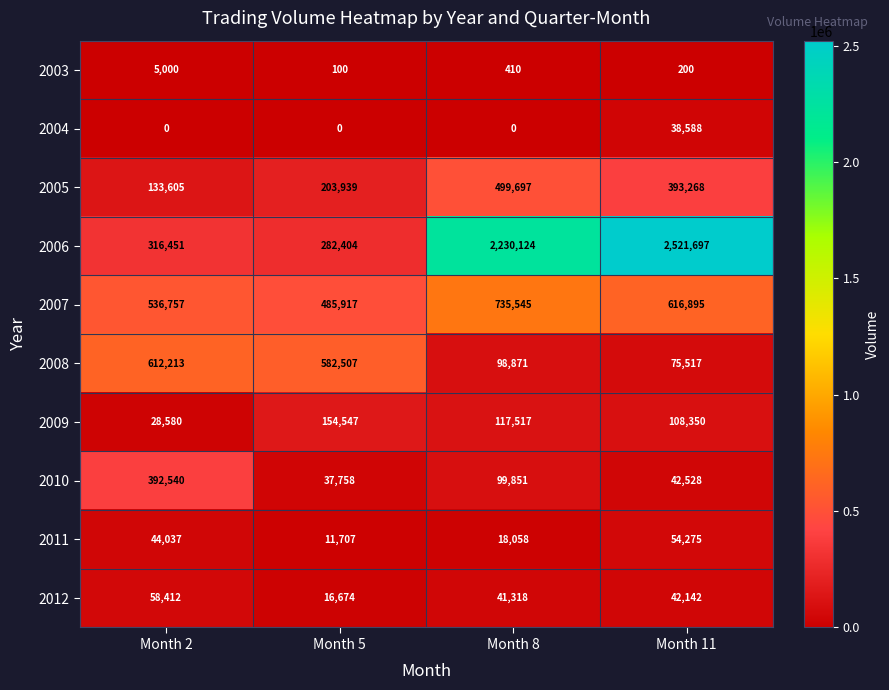

At which category does the chart reach its peak across all series?

Month 11